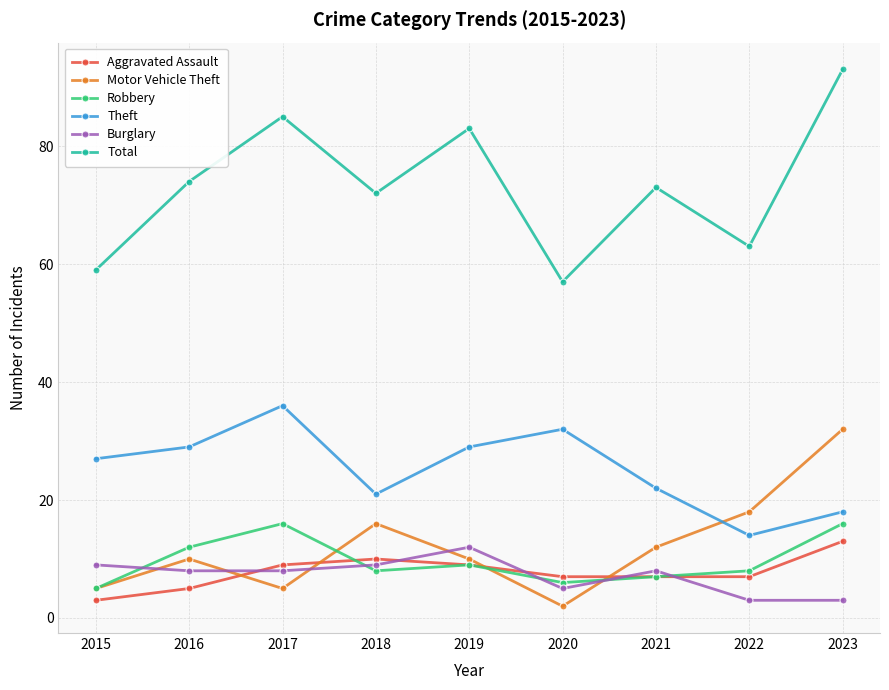

Between 2016 and 2017, which series saw the biggest shift?

Total